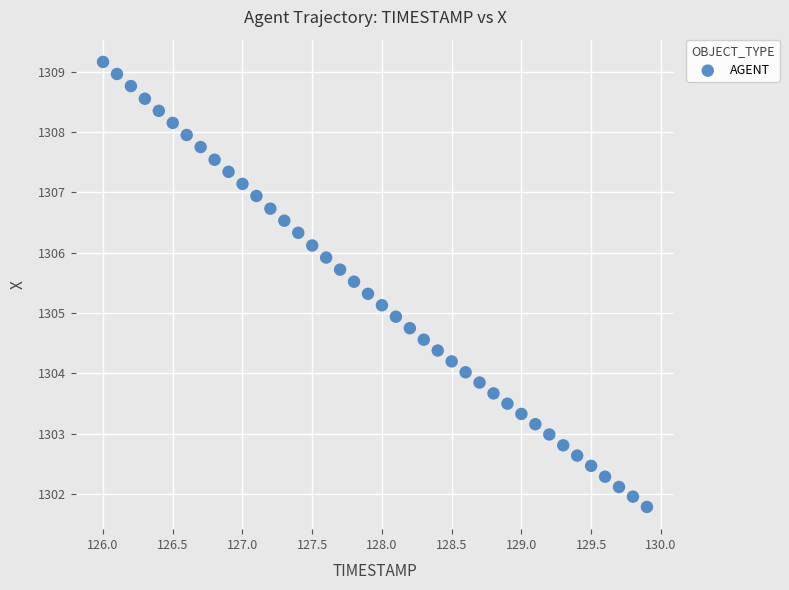

What is the range of Y values (max minus min)?

7.4